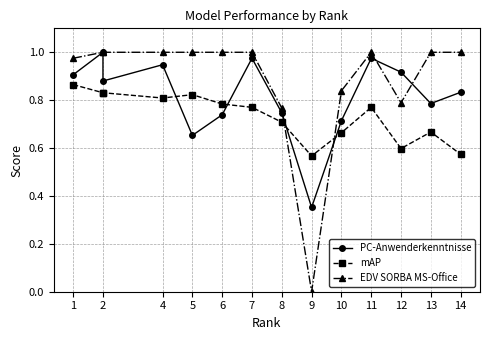

Reading right to left, what are all the values shown in this chart?

PC-Anwenderkenntnisse: 0.8	0.8	0.9	1.0	0.7	0.4	0.7	1.0	0.7	0.7	0.9	0.9	1.0	0.9
mAP: 0.6	0.7	0.6	0.8	0.7	0.6	0.7	0.8	0.8	0.8	0.8	0.8	0.8	0.9
EDV SORBA MS-Office: 1.0	1.0	0.8	1.0	0.8	0.0	0.8	1.0	1.0	1.0	1.0	1.0	1.0	1.0